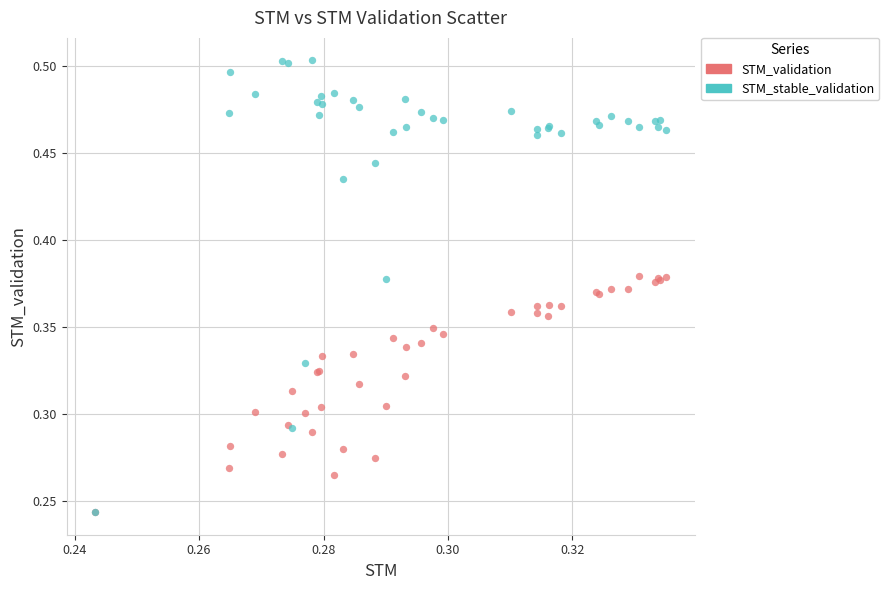

What are all the series names shown in the legend?

STM_validation, STM_stable_validation